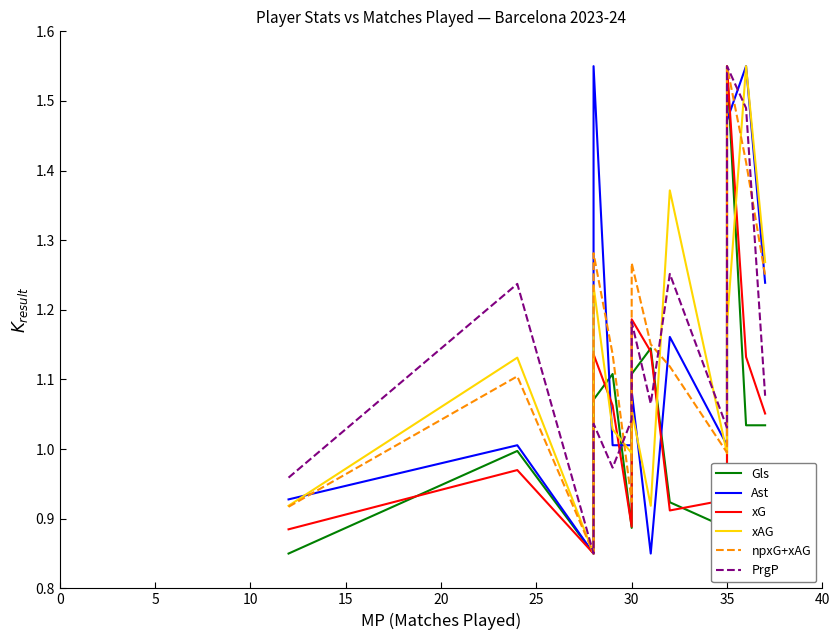

Rank the series by their maximum value, from highest to lowest.

Gls, Ast, xG, xAG, npxG+xAG, PrgP